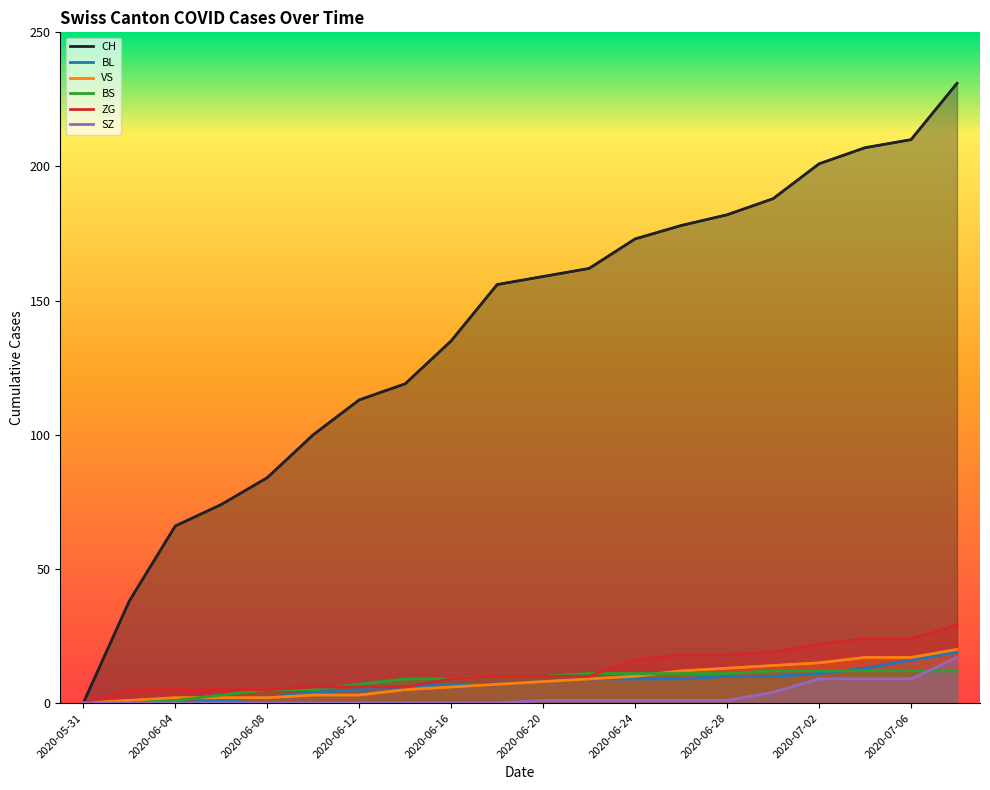

How many times do BS and VS cross each other?

2